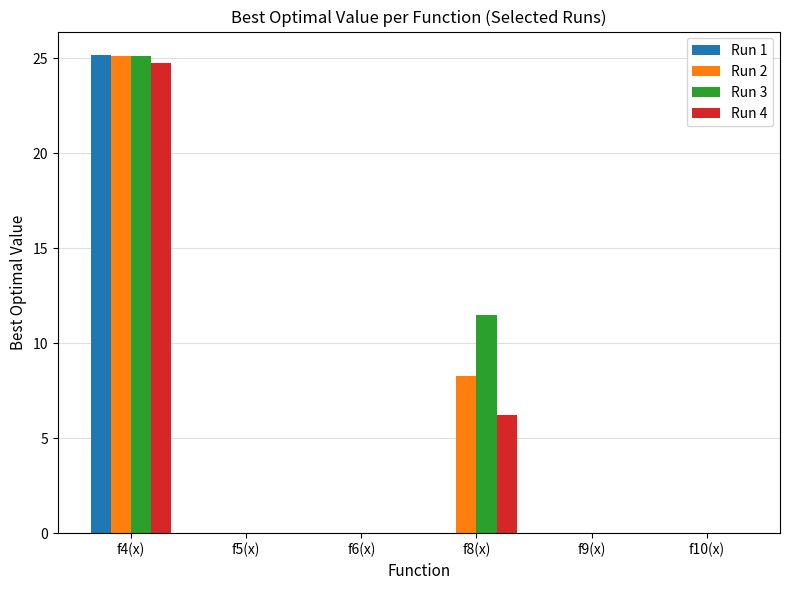

Where is Run 4 nearest to the value 12?

f8(x)